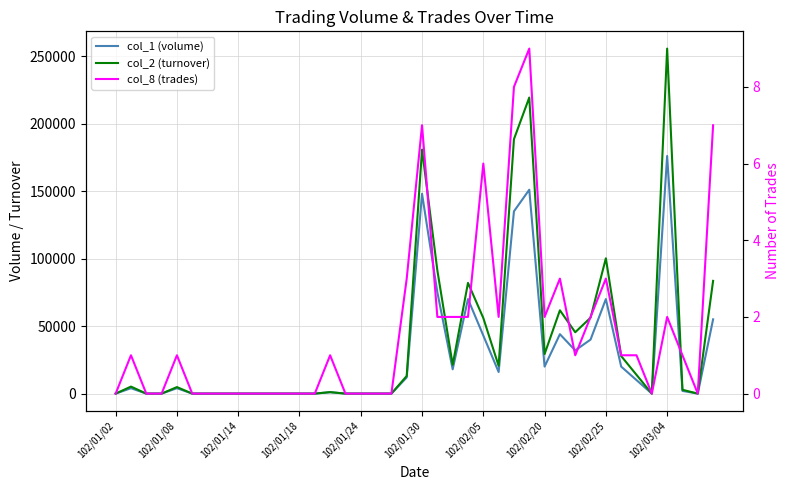

True or false: col_2 (turnover) and col_8 (trades) cross at least once.

False